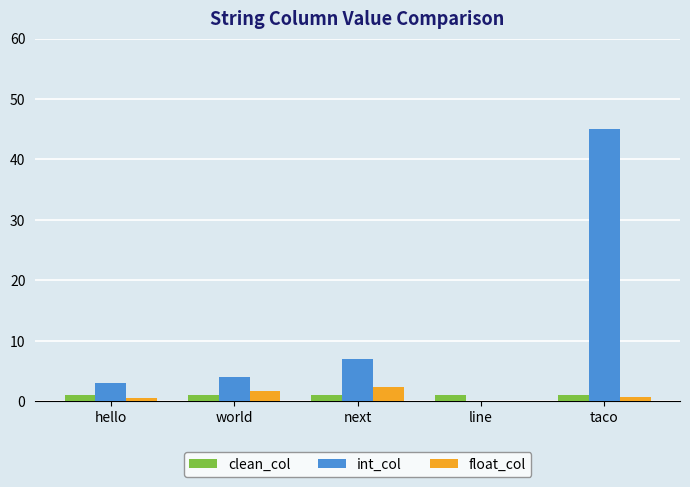

True or false: int_col has a value of 72.9 at taco.

False